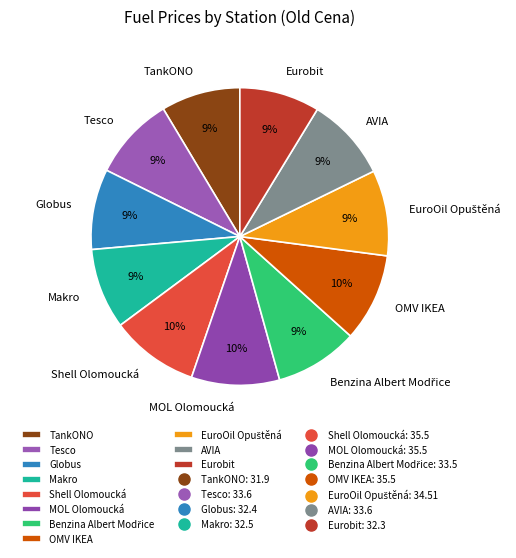

To the nearest percent, what is the difference between the largest and smallest slice percentages?

1%